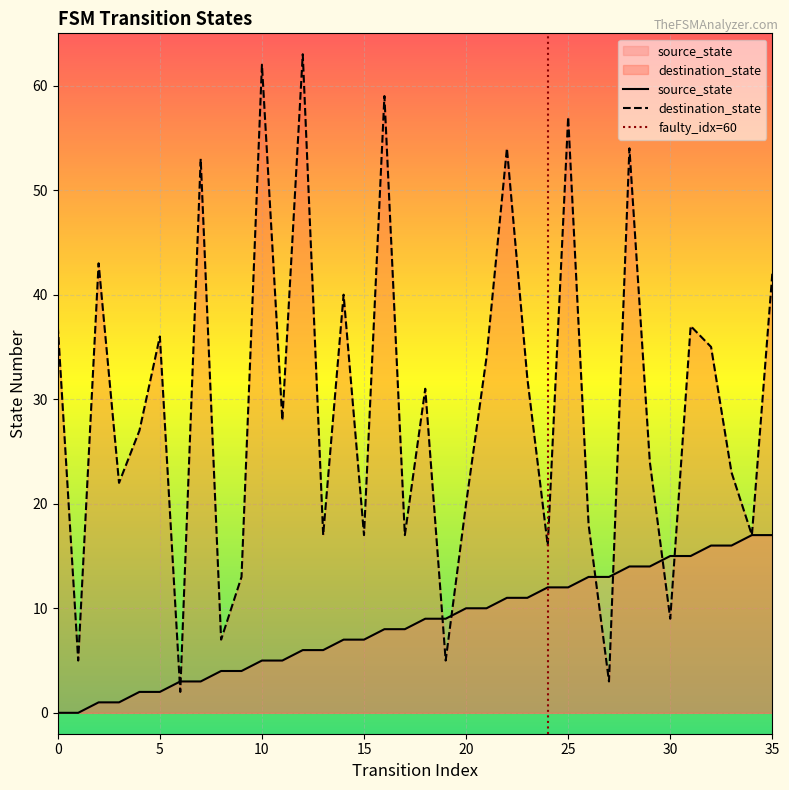

Read the destination_state value at 34.

17